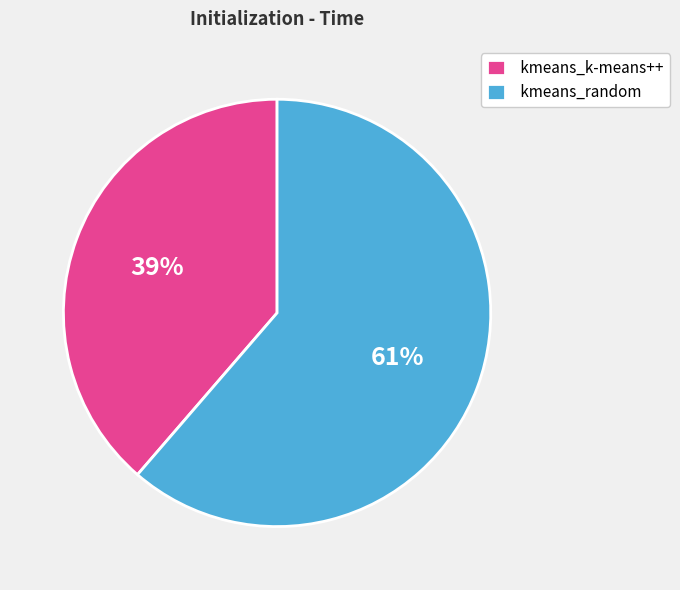

To the nearest percent, what is the combined percentage of kmeans_random and kmeans_k-means++?

100%